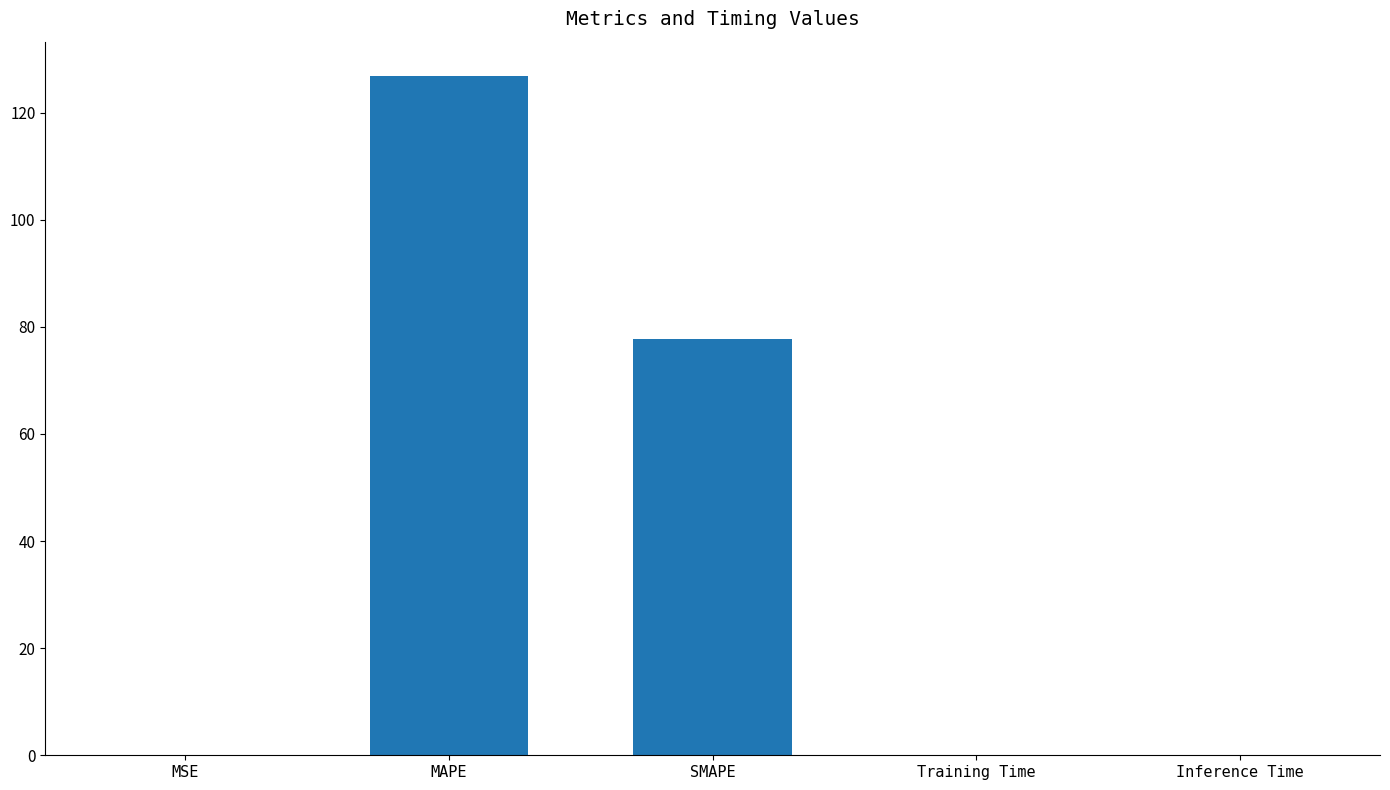

What is the greatest value displayed?

126.9